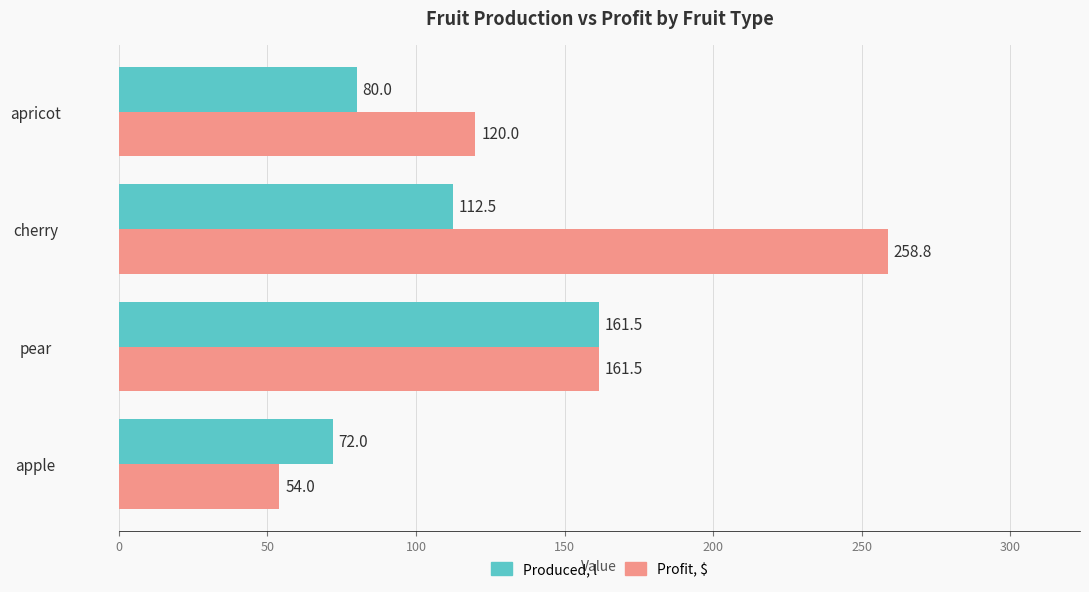

Which series changed the most between apple and cherry?

Profit, $